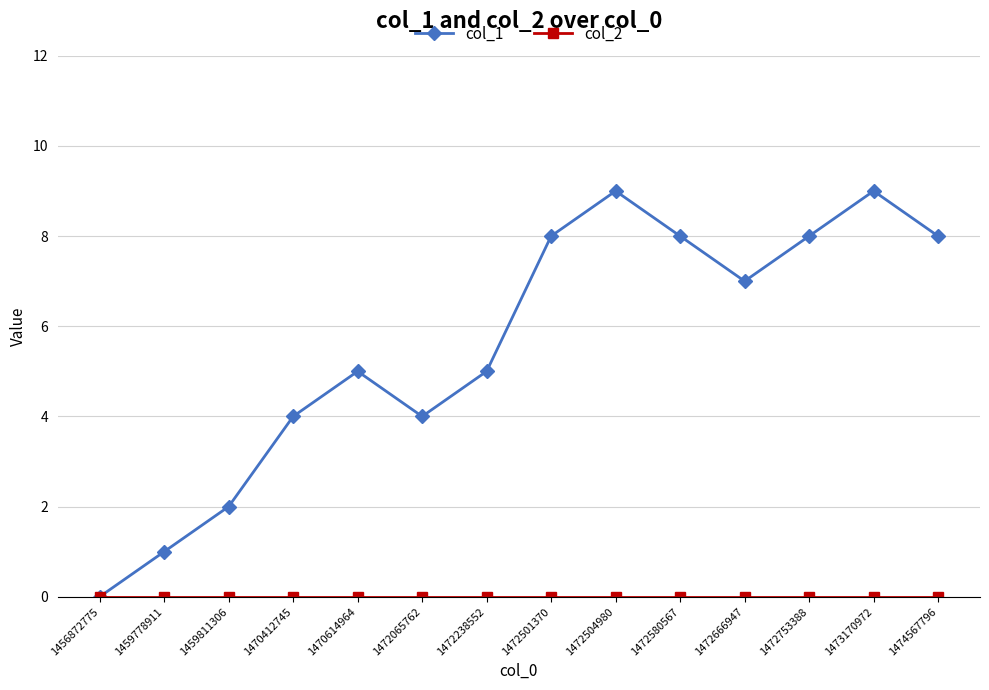

Which series has the largest total across all categories?

col_1